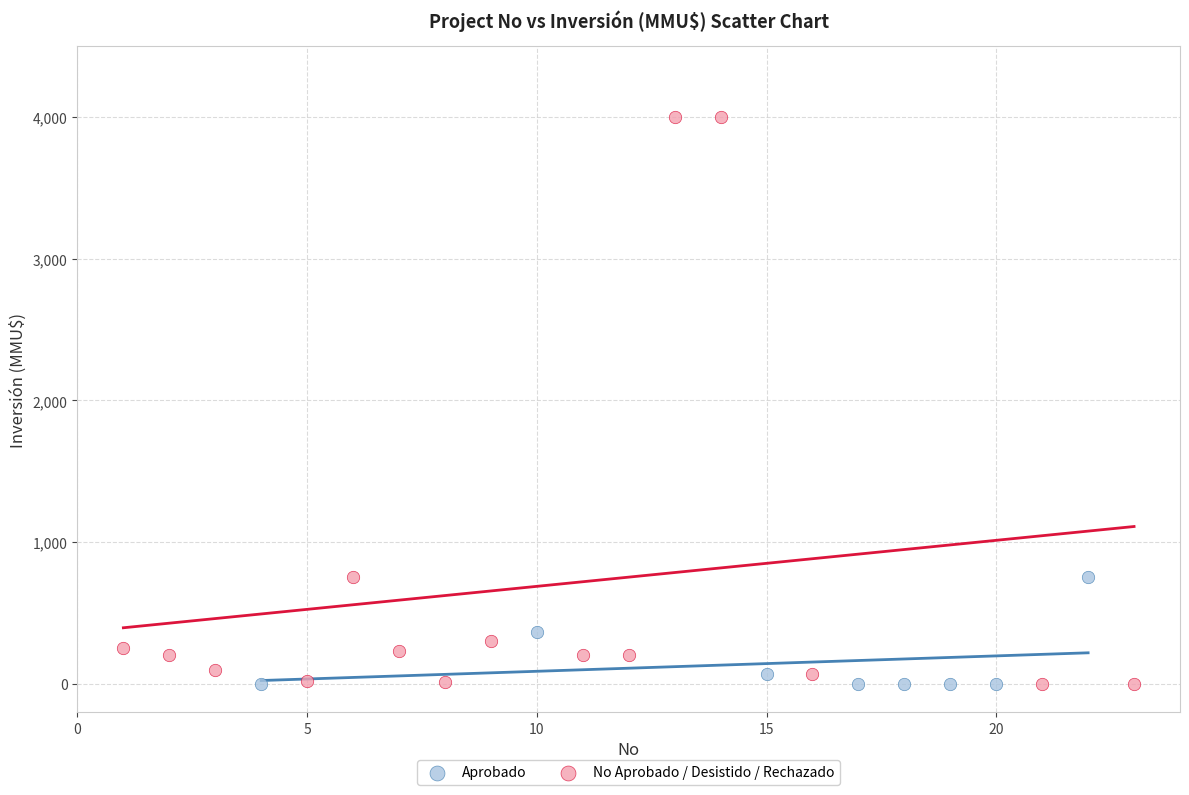

Which series has the widest spread of Y values?

No Aprobado / Desistido / Rechazado